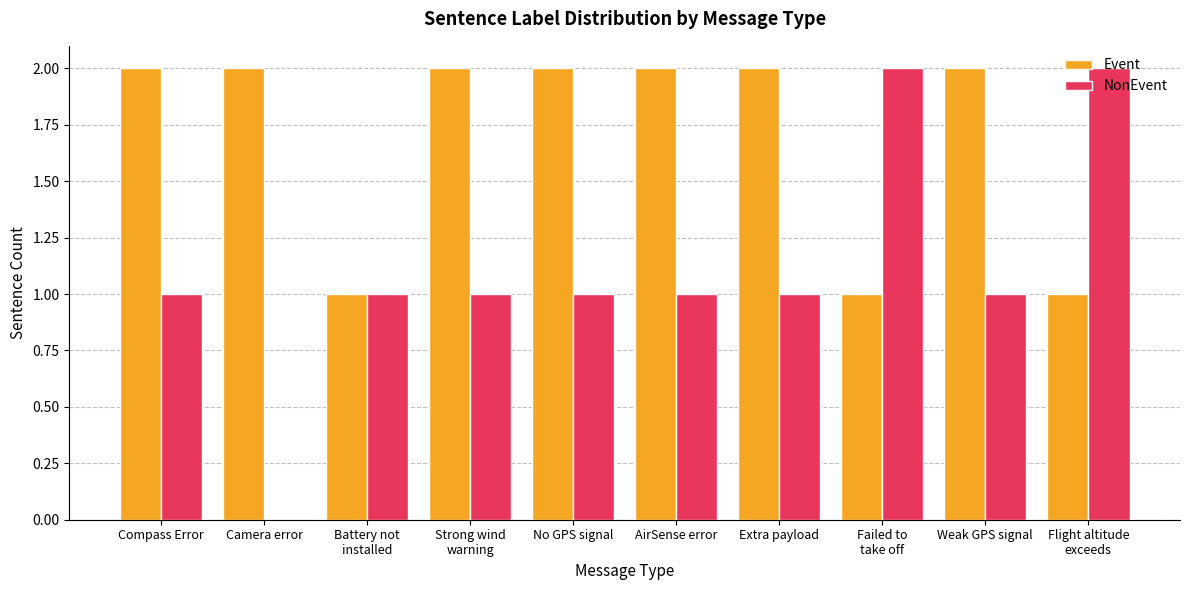

Is the value of NonEvent at Camera error greater than the value of Event at Compass Error?

No